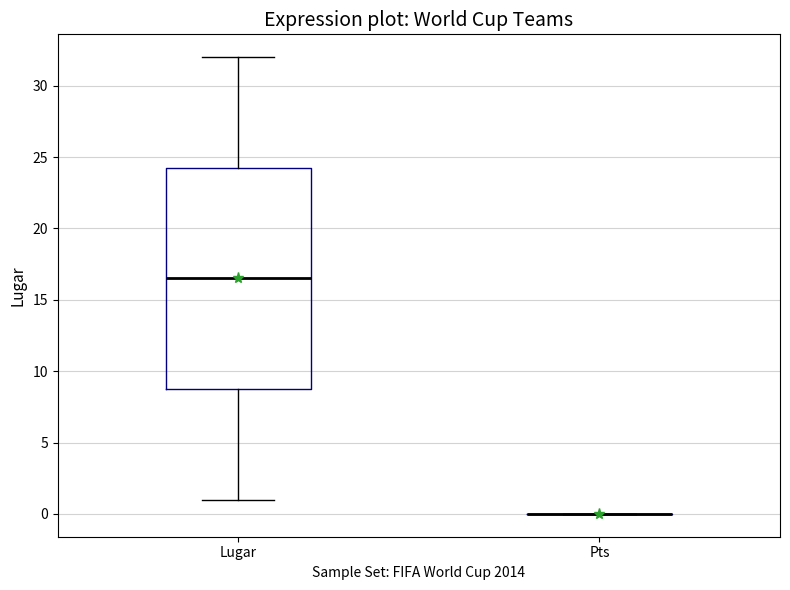

Comparing the boxes themselves (not the whiskers), which one is the tallest?

Lugar